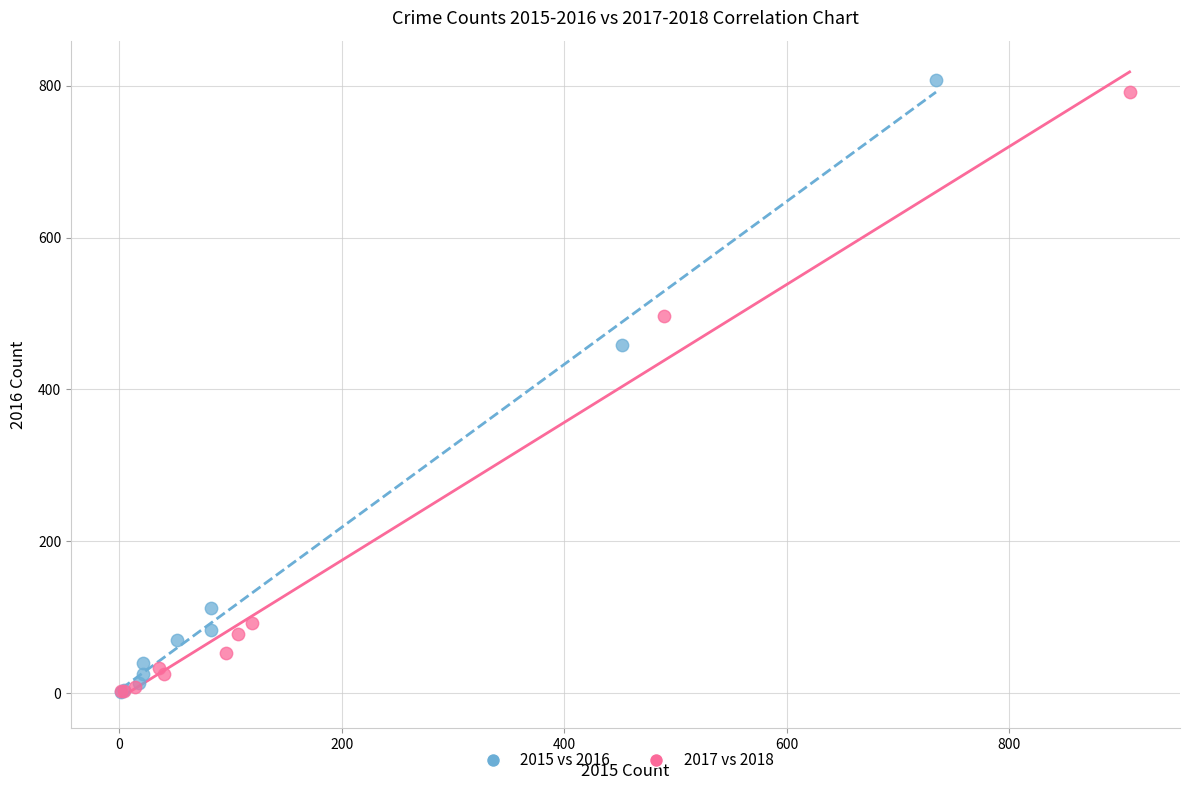

Which series has the largest Y range (max minus min)?

2015 vs 2016